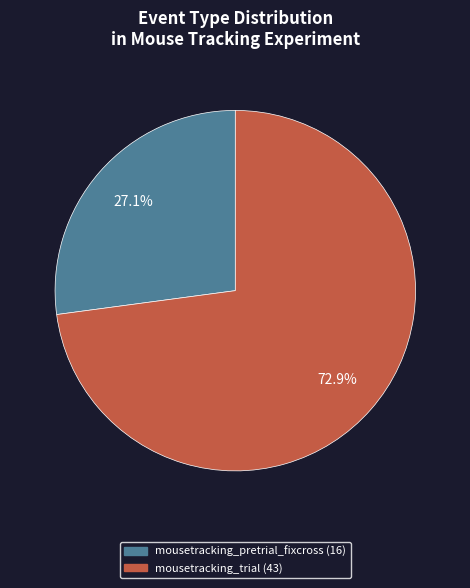

What is the ratio of the value at mousetracking_pretrial_fixcross to the value at mousetracking_trial?

0.4